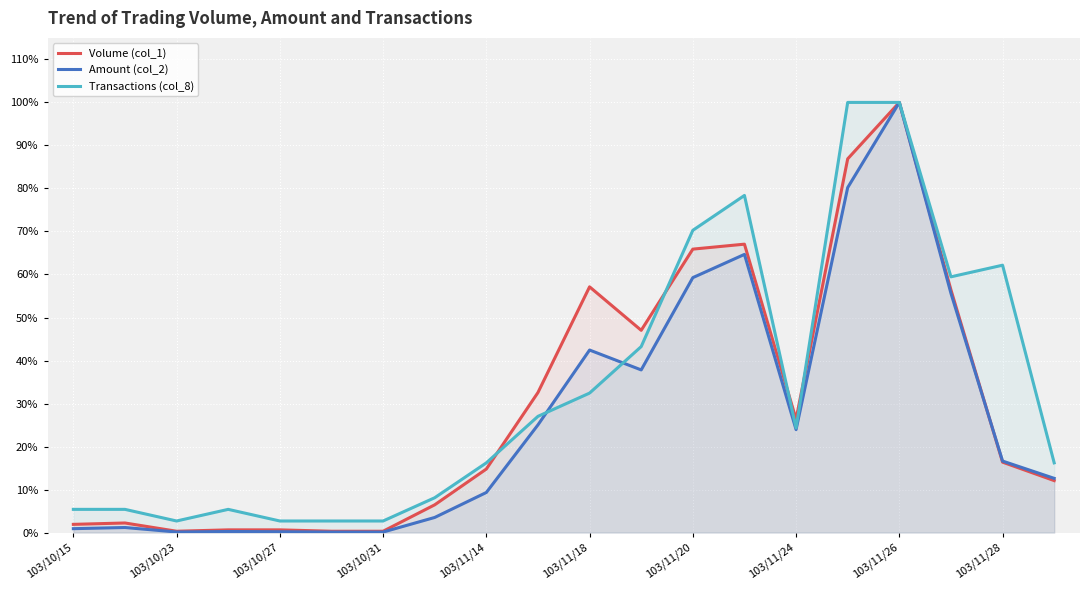

How many lines are shown in the chart?

3